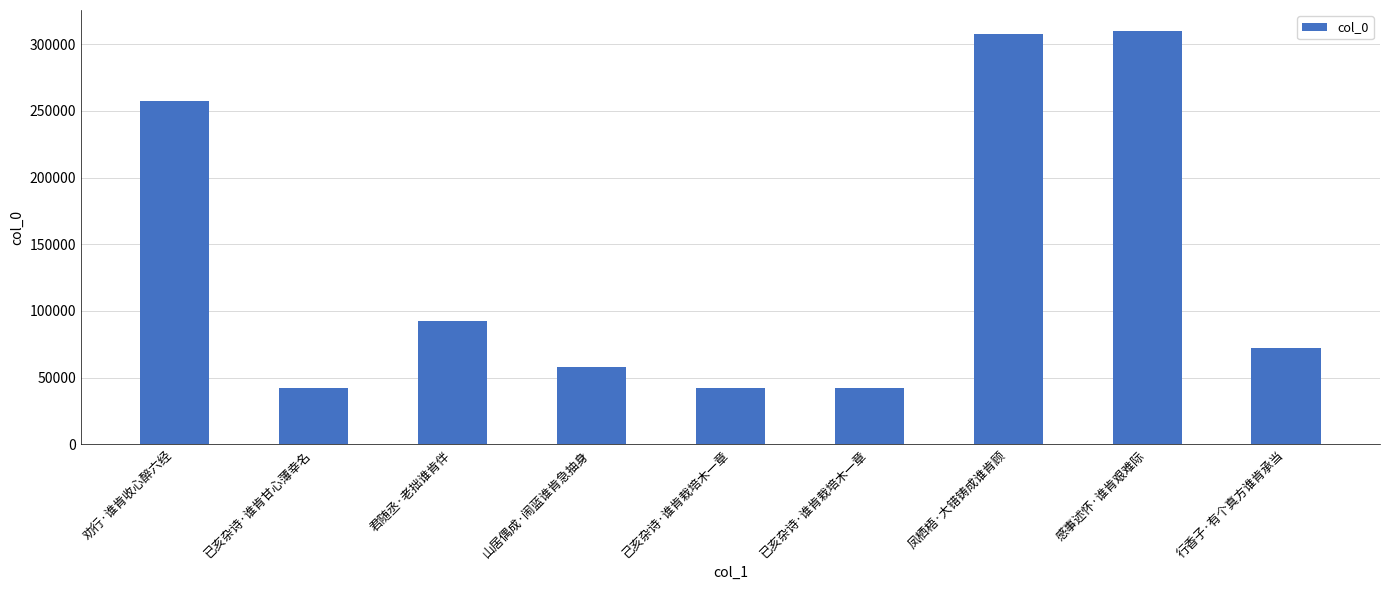

Does the chart contain stacked bars?

No